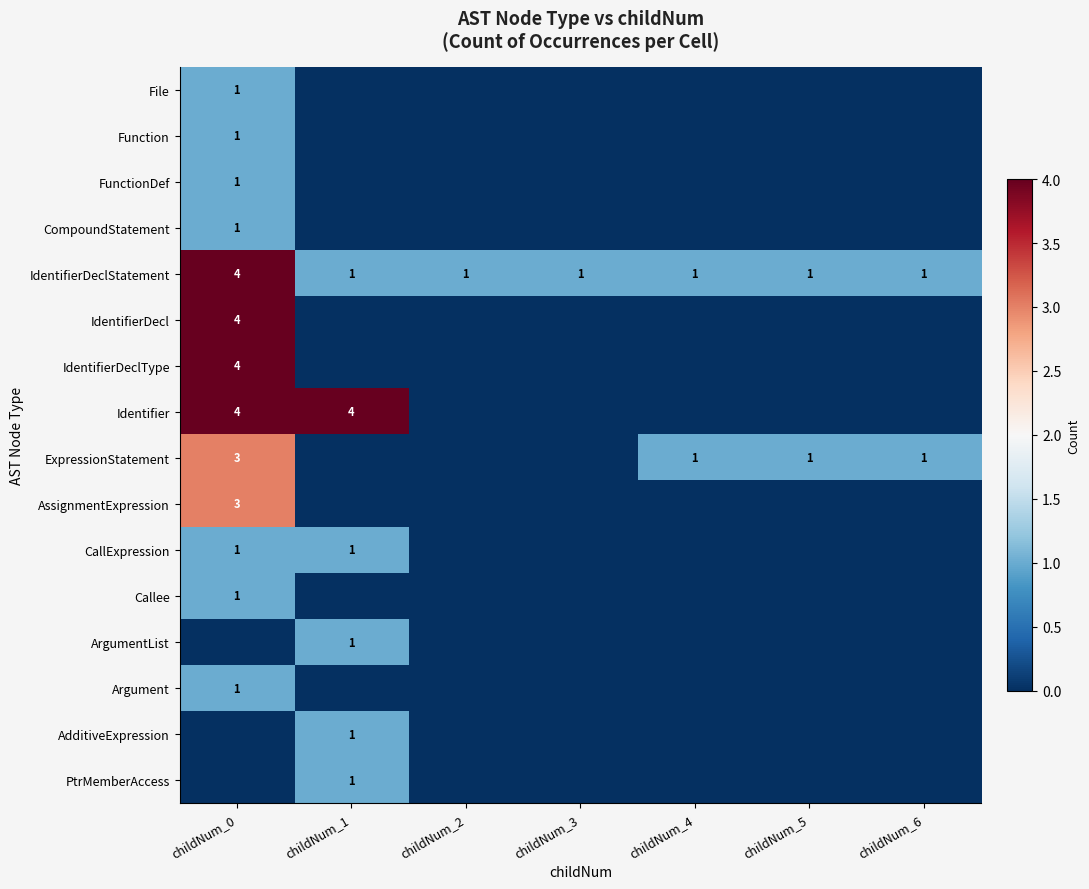

What is the difference between the highest and lowest values at childNum_0?

4